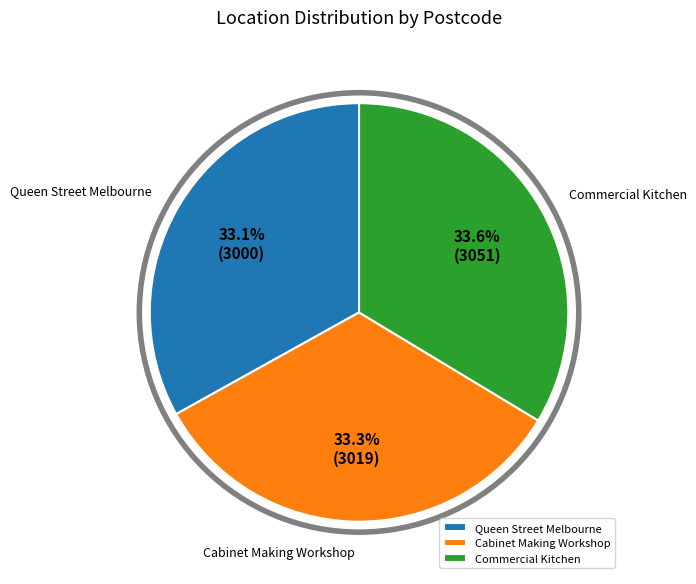

Count the number of slices in the pie.

3